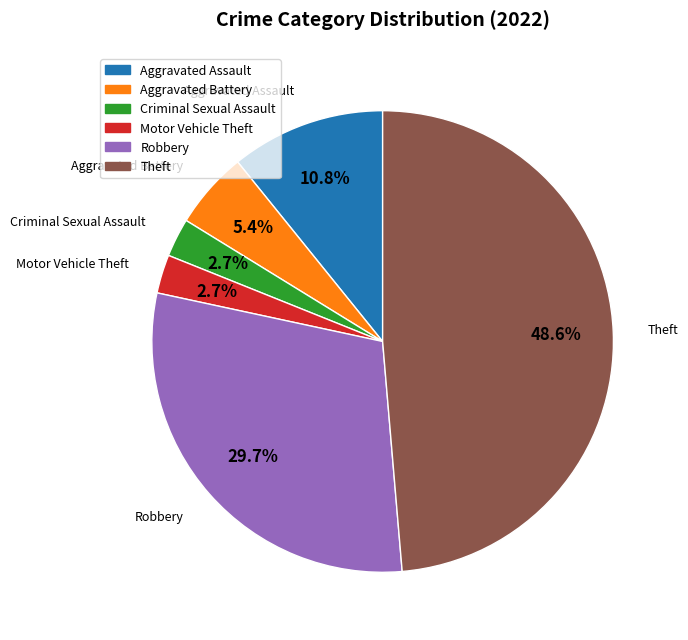

What is the total percentage of Aggravated Battery and Criminal Sexual Assault?

8.1%